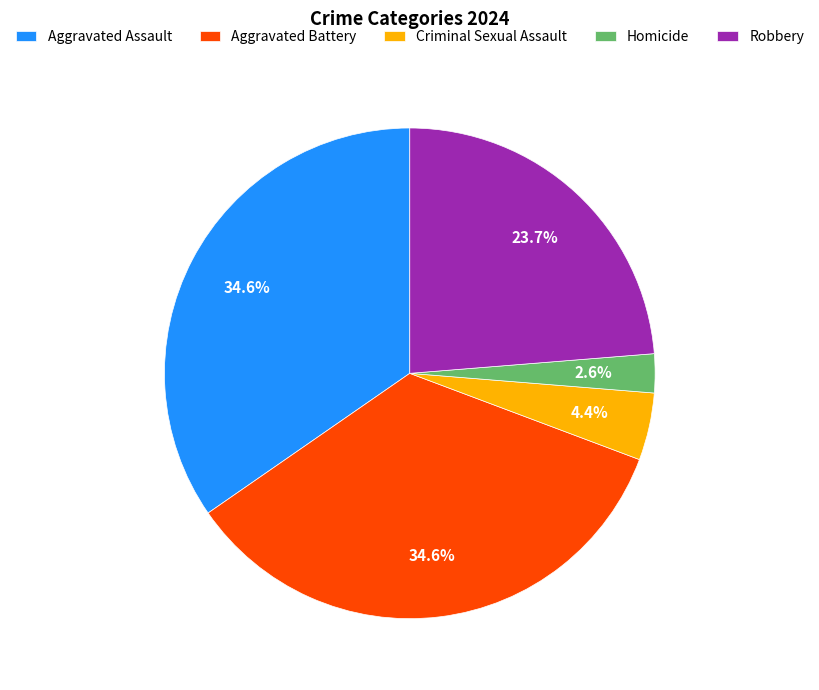

To the nearest percent, what percentage of the pie is Aggravated Assault?

35%